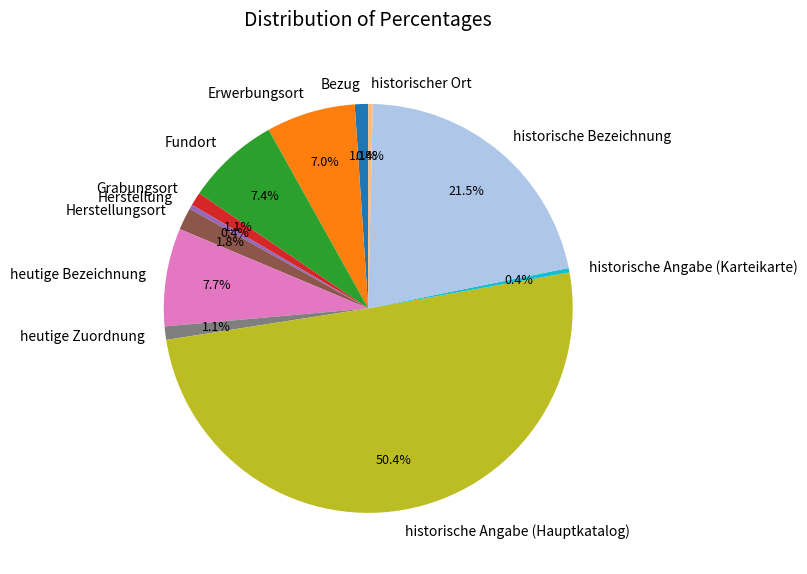

How many slices are in this pie chart?

12